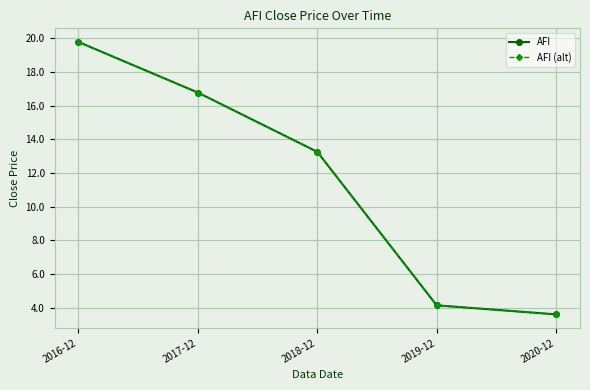

True or false: AFI (alt) and AFI cross at least once.

False